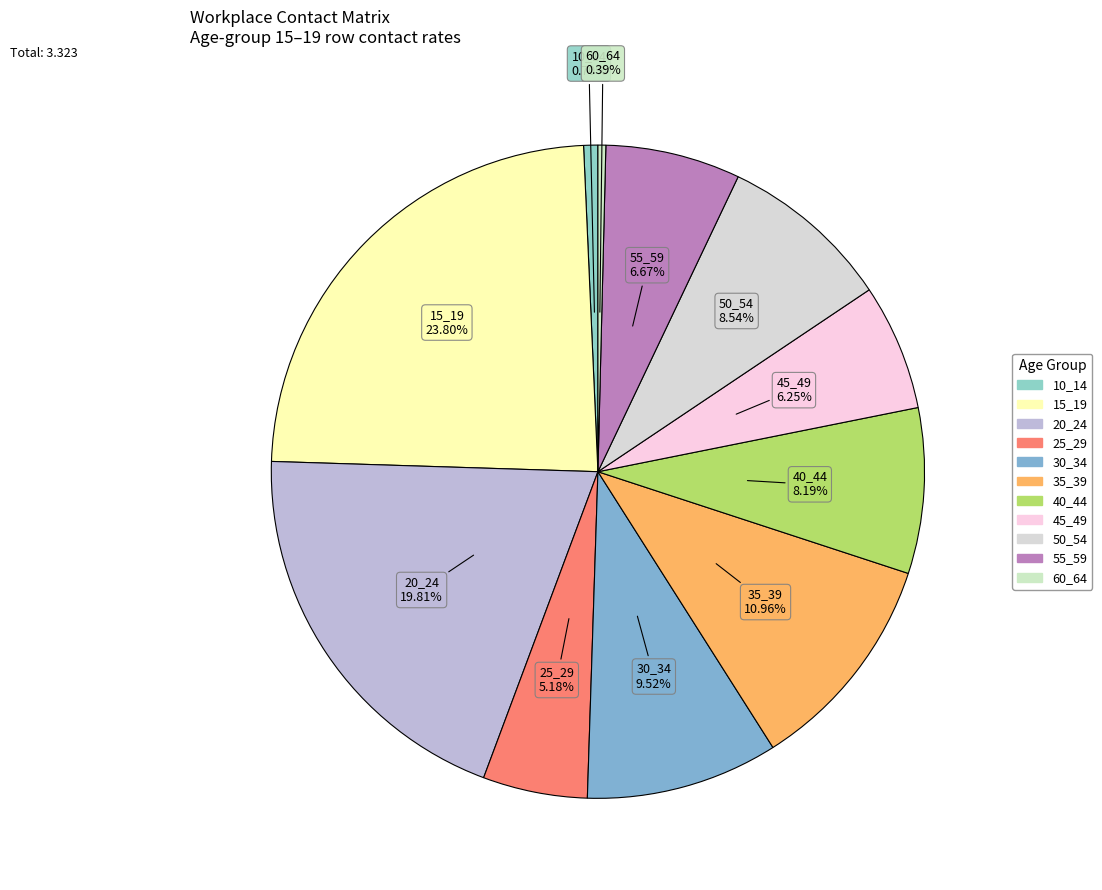

What percentage is NOT represented by 30_34?

90.5%